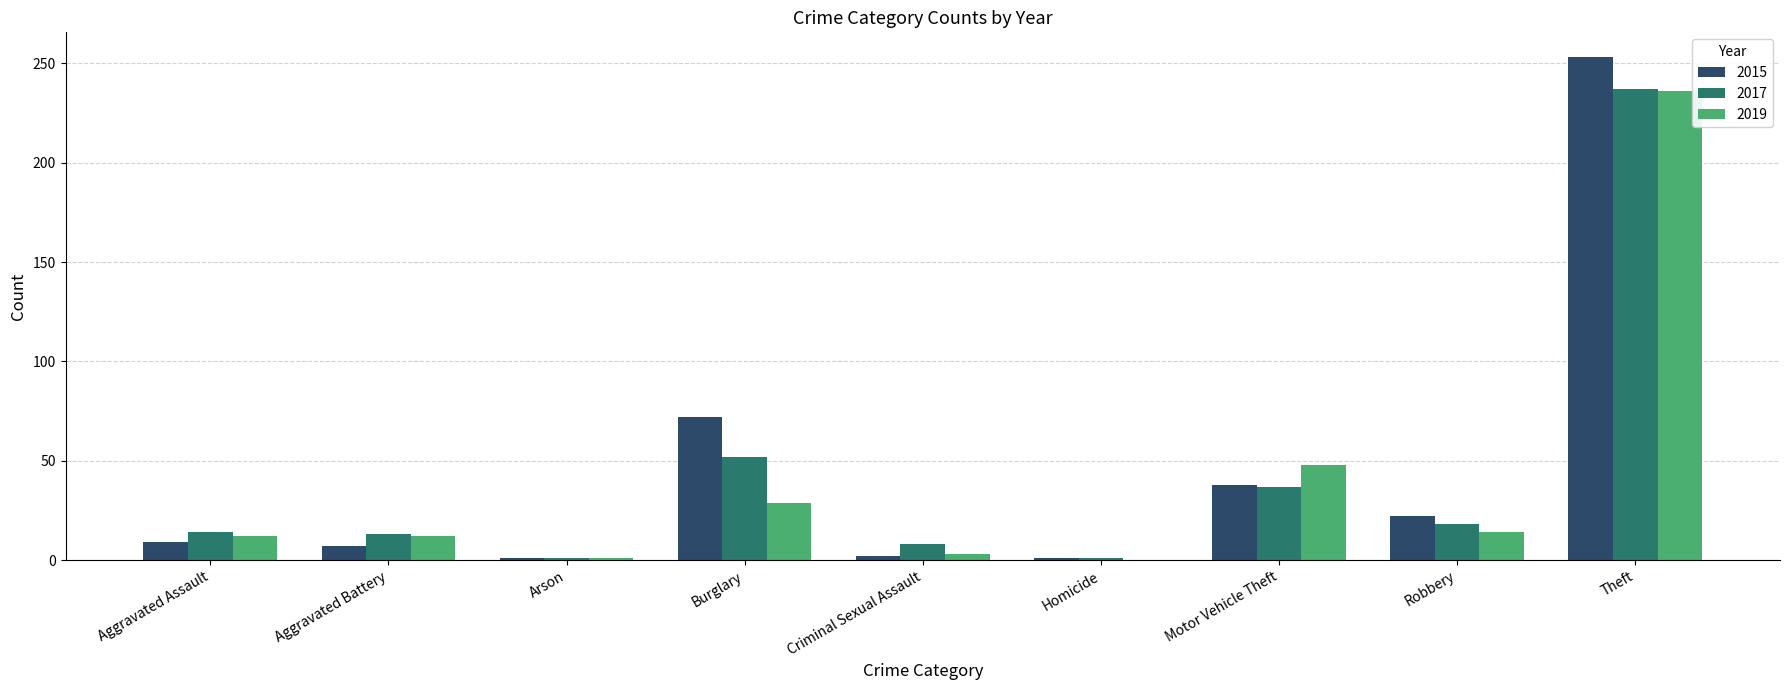

Which series changed the most between Aggravated Battery and Theft?

2015